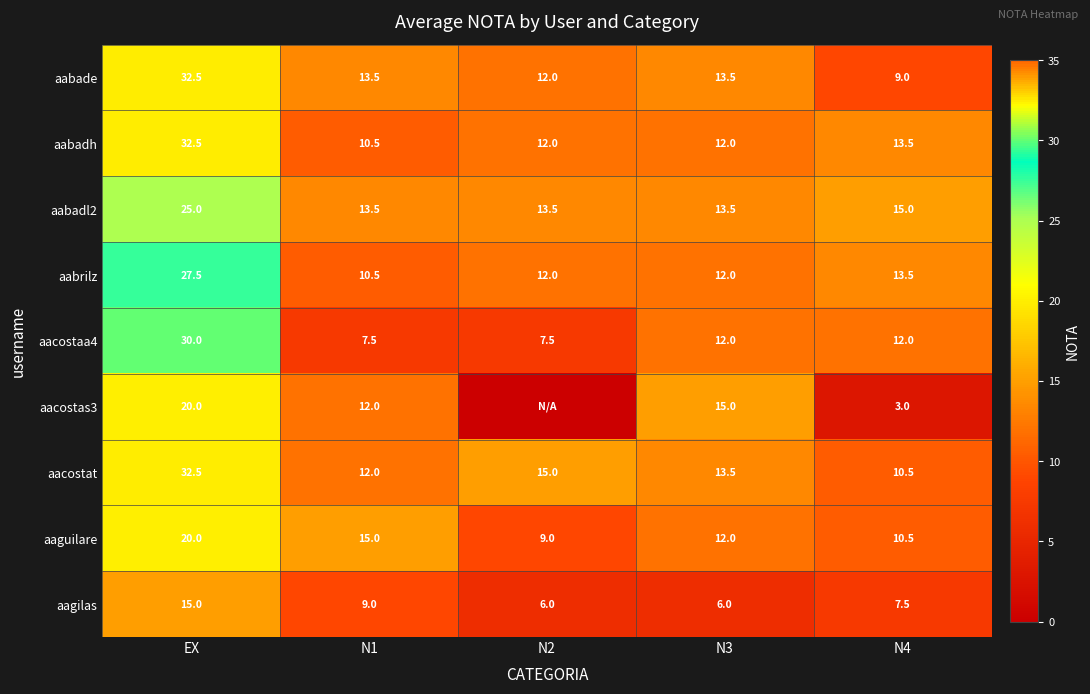

True or false: aabrilz has a value of 21.7 at N4.

False